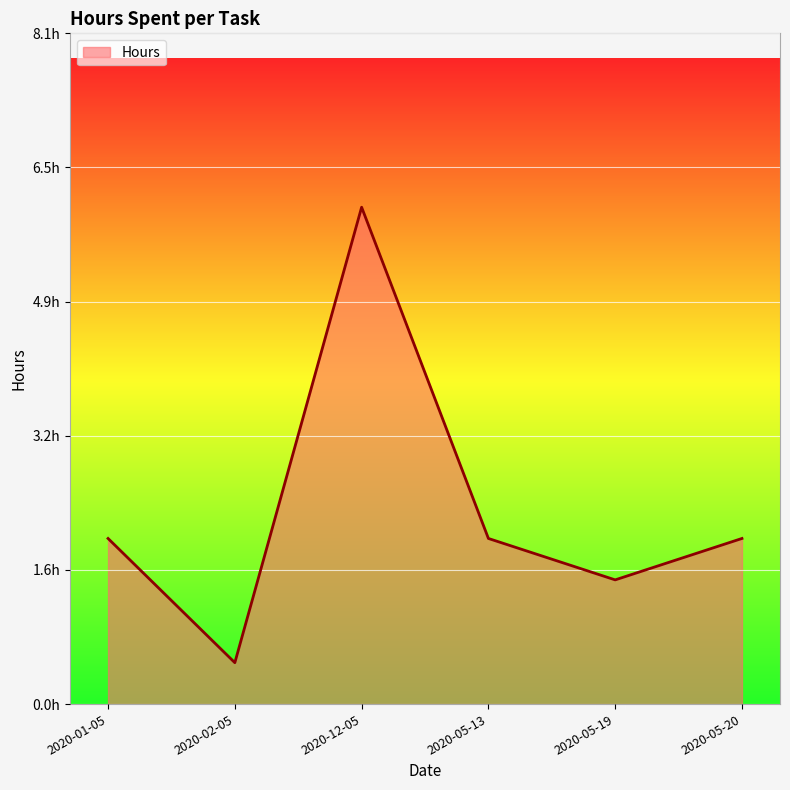

How many points are lower than both their immediate neighbors (excluding endpoints)?

2